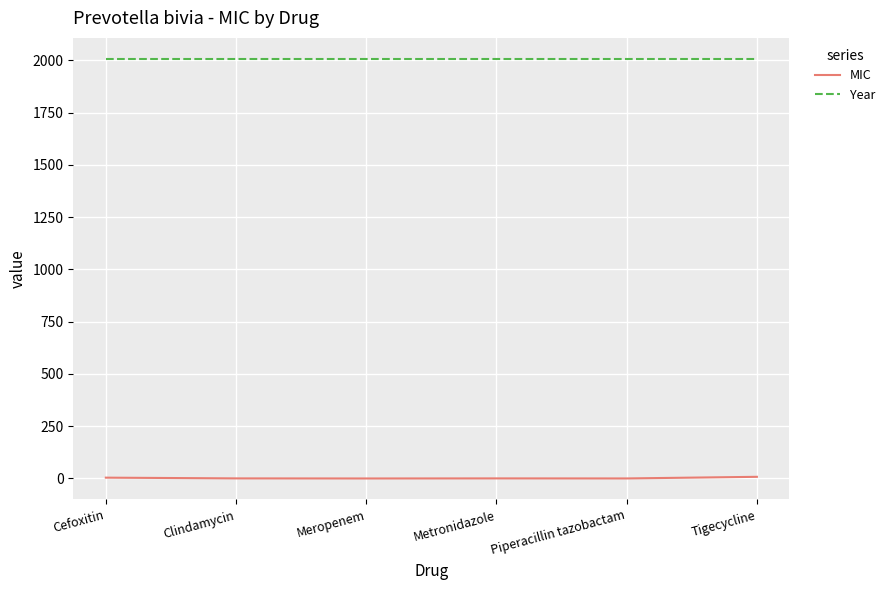

Is the value of Year at Metronidazole greater than the value of MIC at Cefoxitin?

Yes